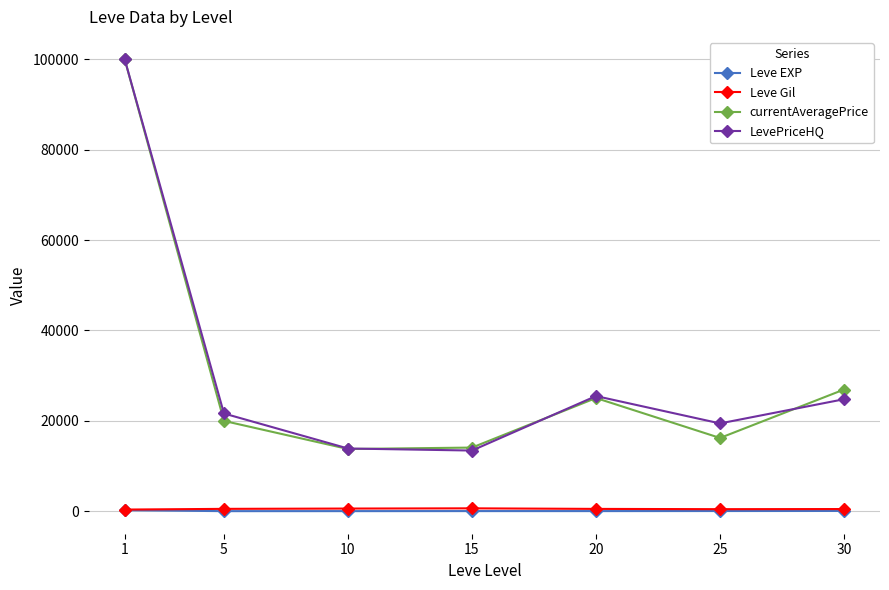

The value of currentAveragePrice at 10 is 8288.8. True or false?

False